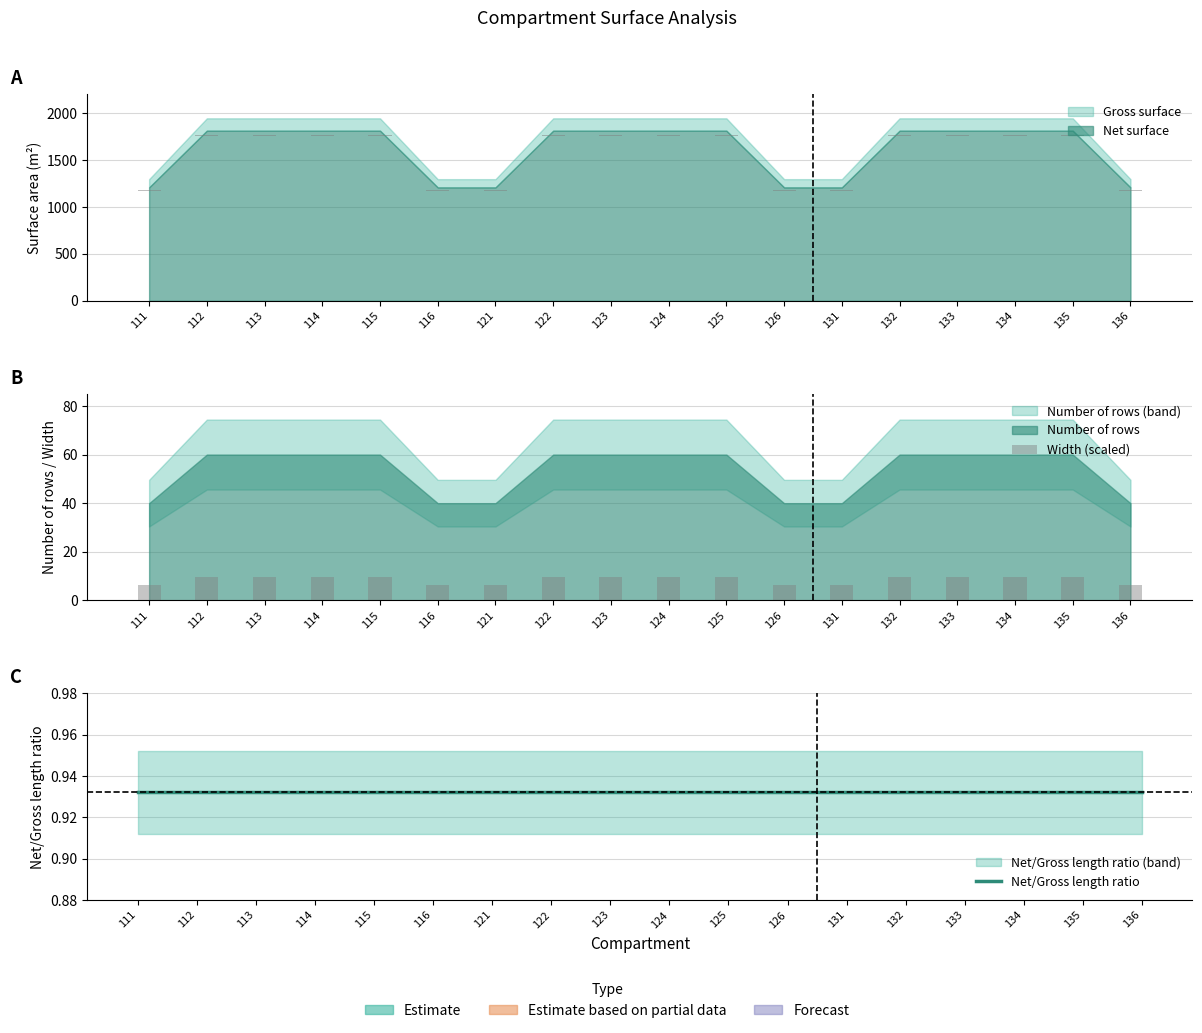

The value of Width (scaled) at 122 is 9.6. True or false?

True